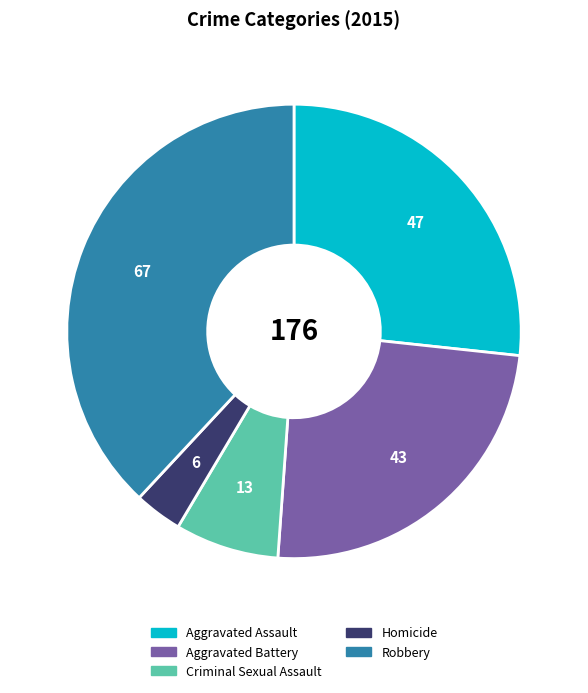

Approximately how many times larger is the value at Aggravated Battery compared to Robbery?

0.6